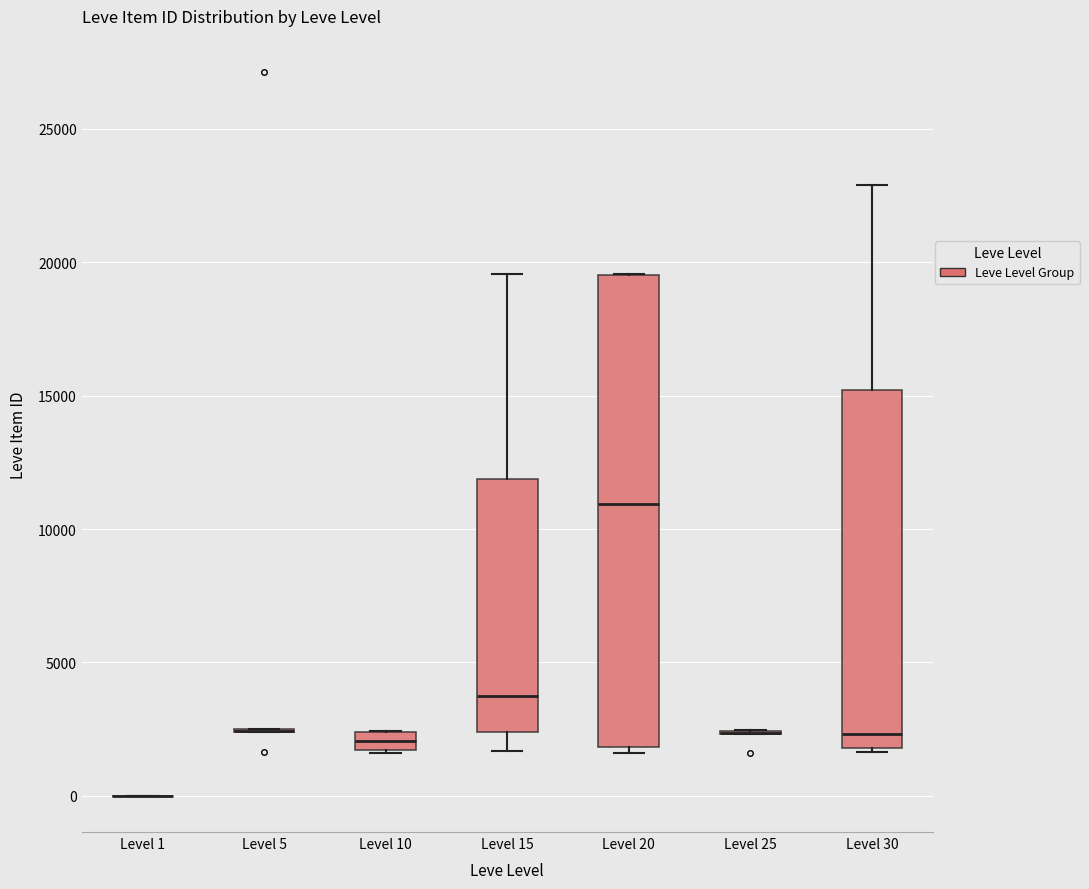

Where is the lower edge of the box for Level 15 on the y-axis? The values are not printed on the chart, so give them approximately, as read against the axis.

2500